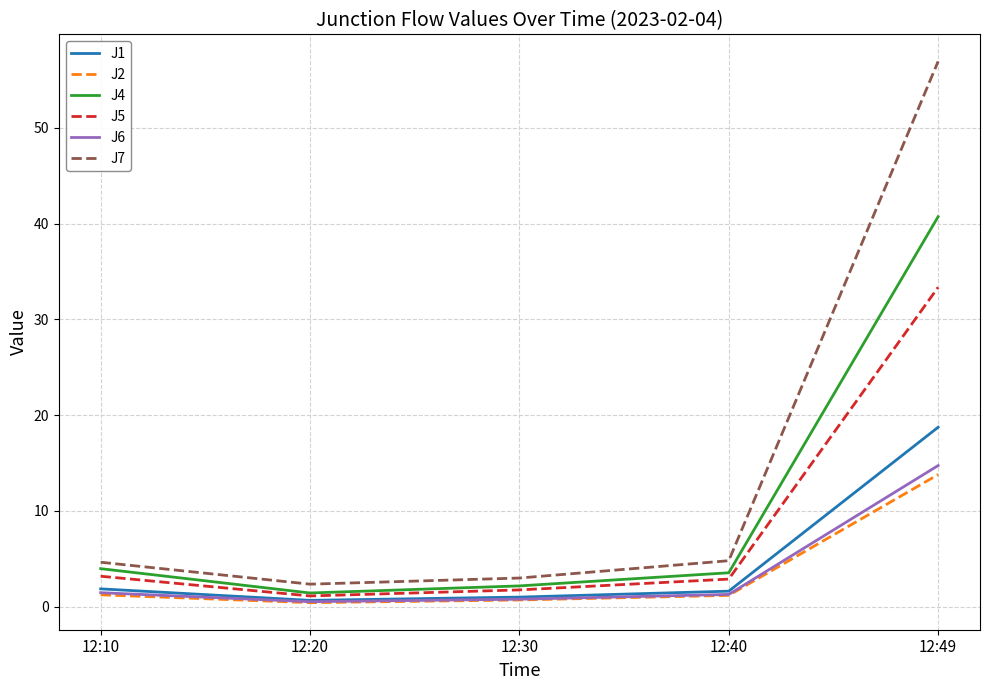

Between 12:10 and 12:49, which series saw the biggest shift?

J7